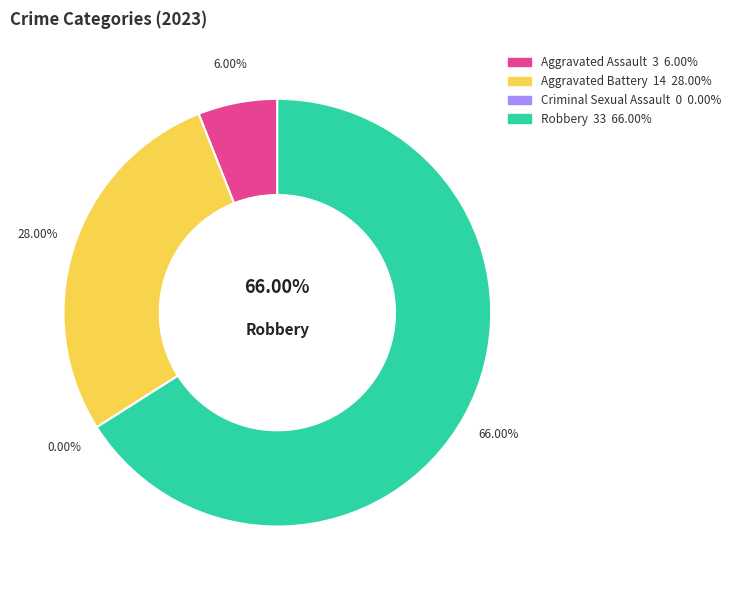

Which category accounts for the majority?

Robbery